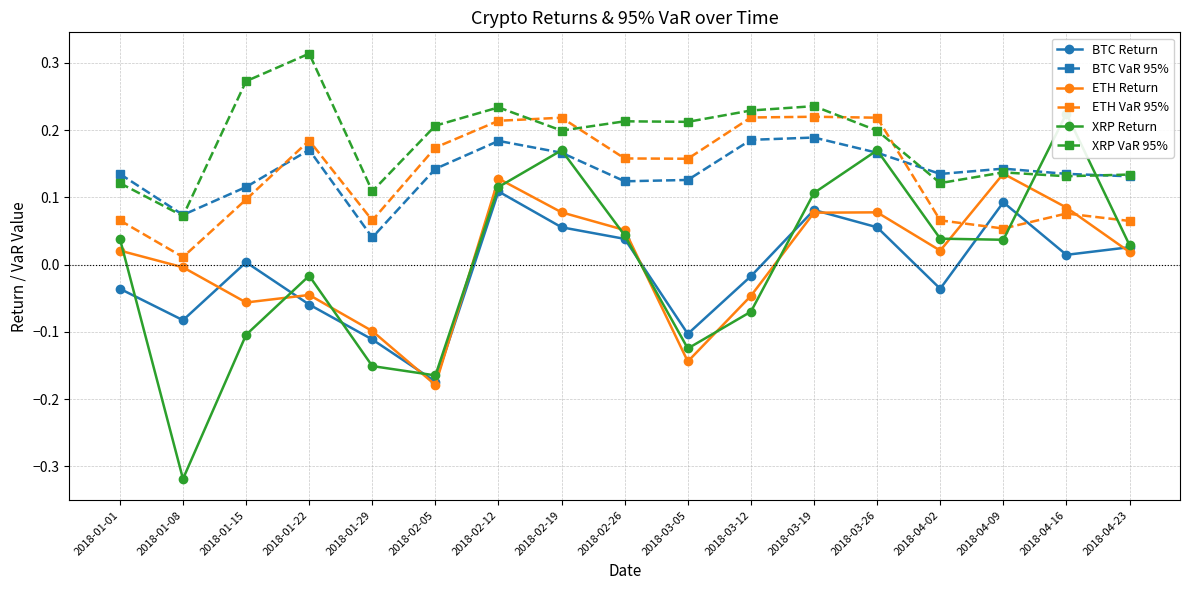

Where is the first local maximum for XRP Return?

2018-01-22